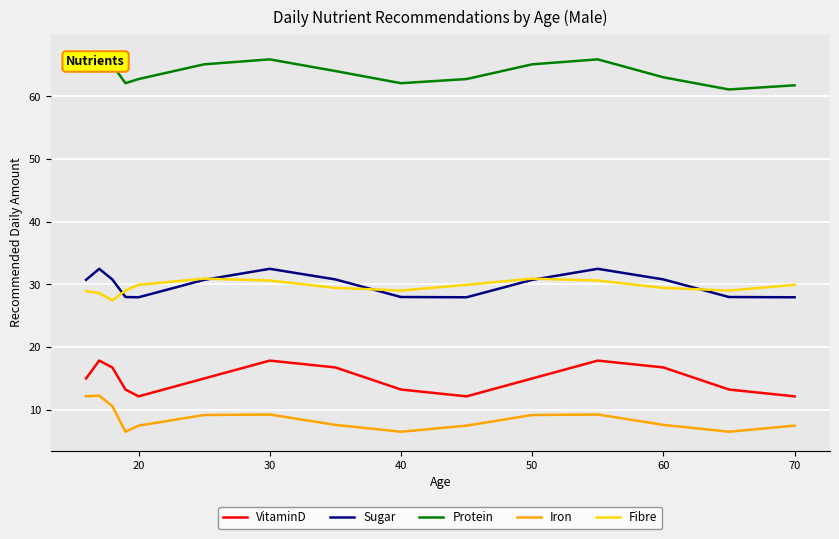

What is the maximum value for Sugar?

32.5